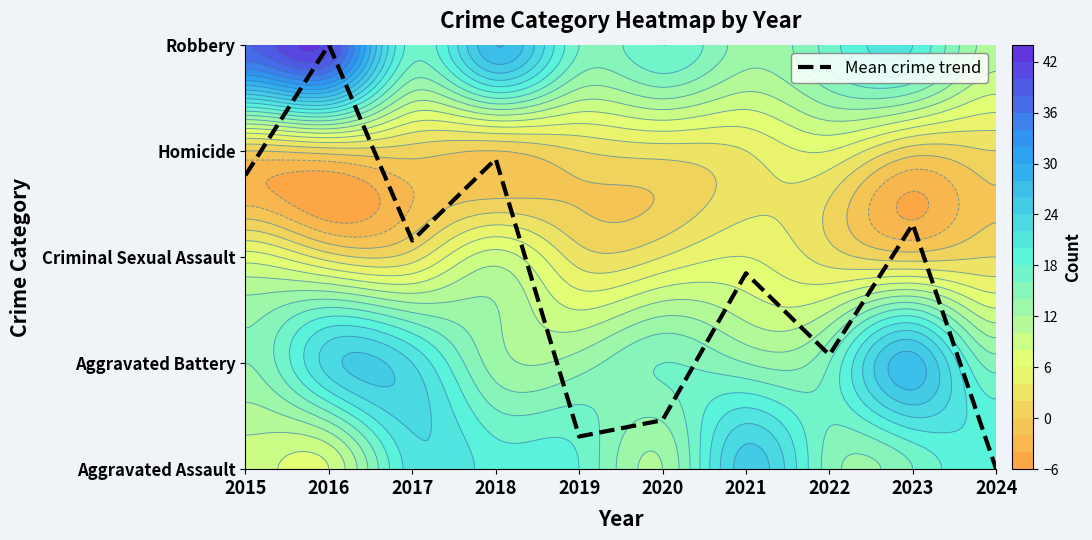

What is the sum of all values?

17.8